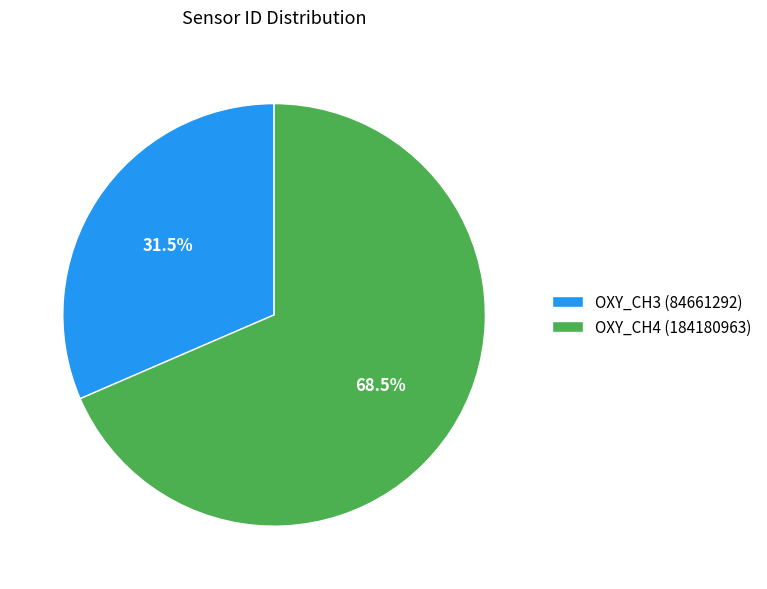

To the nearest percent, what is the average slice percentage?

50%